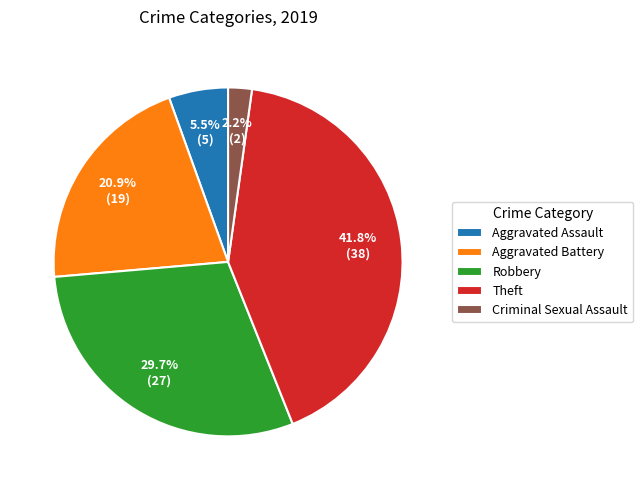

How much of the chart is everything except Criminal Sexual Assault?

97.8%